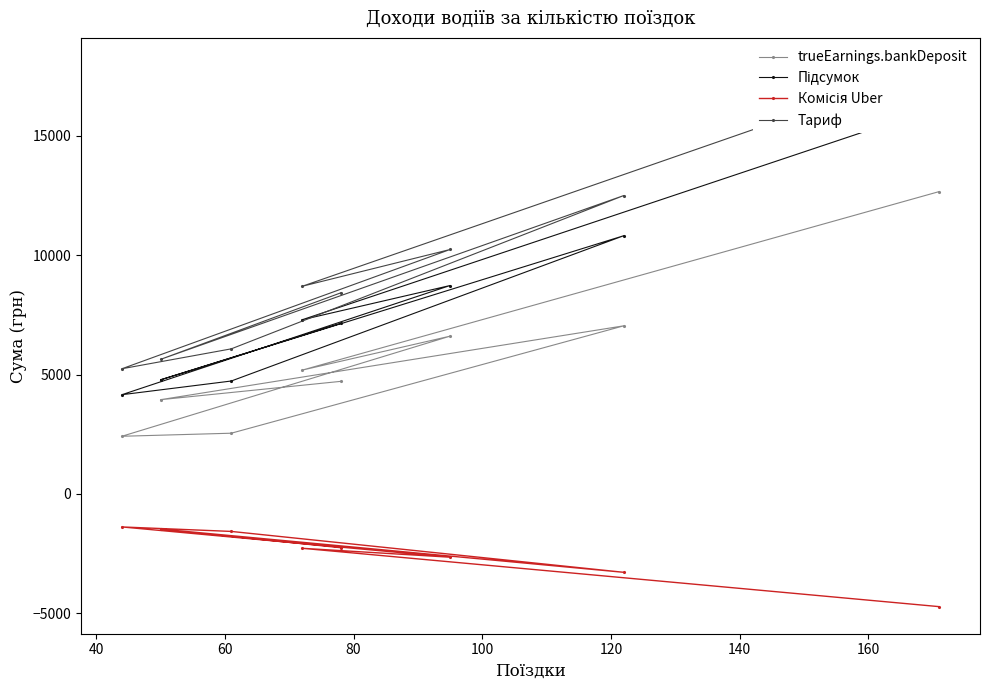

True or false: Тариф and Підсумок cross at least once.

False